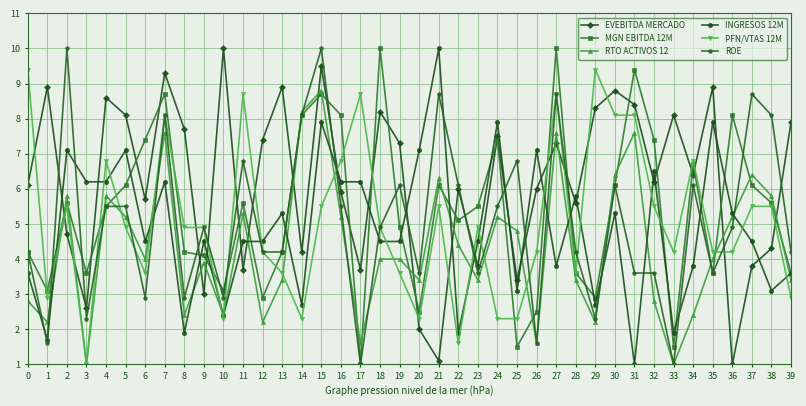

In EVEBITDA MERCADO, how many points are lower than both neighbors (excluding endpoints)?

13